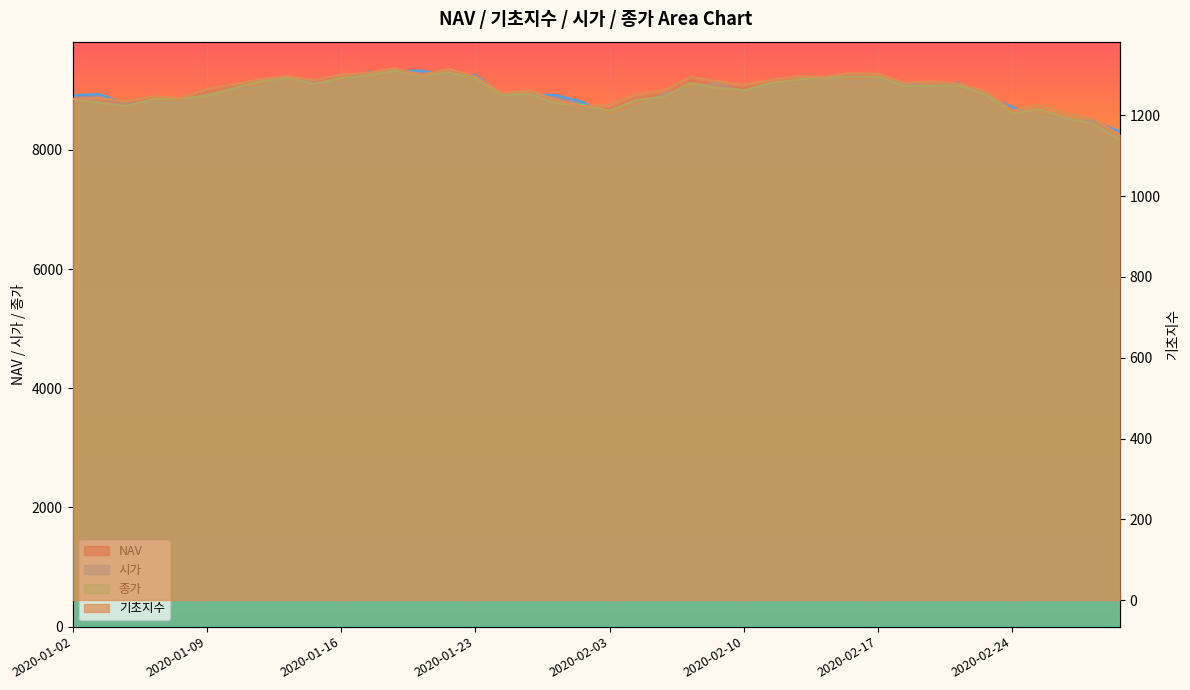

Which category has the highest value across all series?

2020-01-20